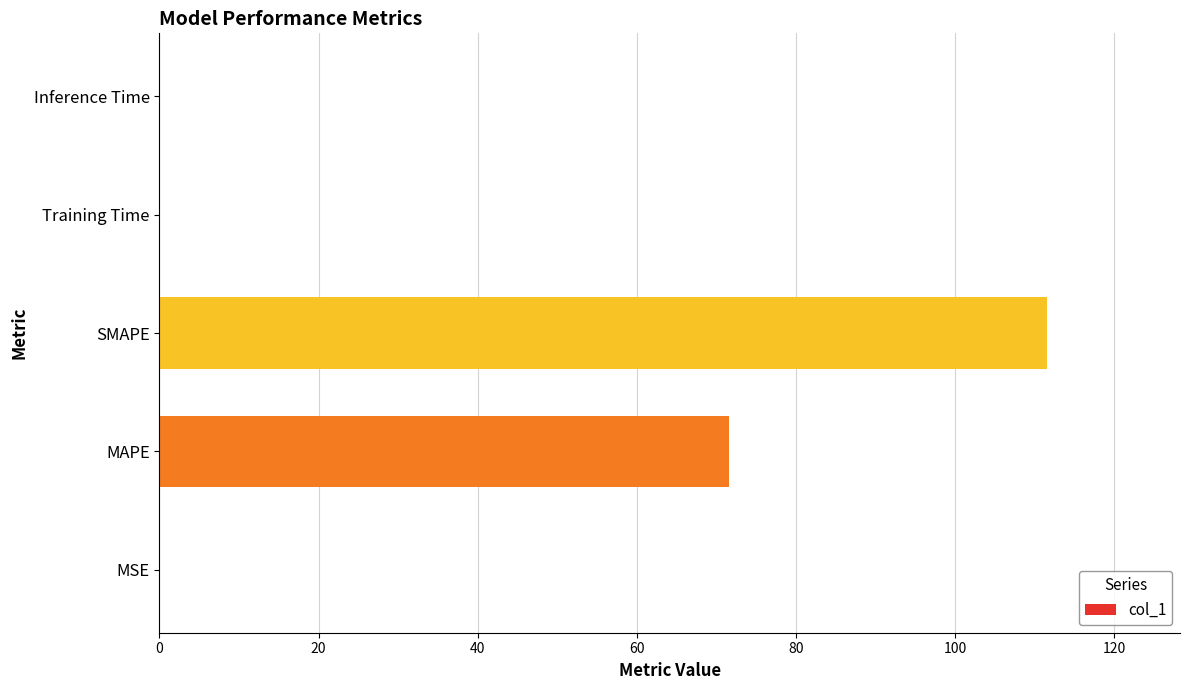

Is it true that the value at MSE is 0.0?

True